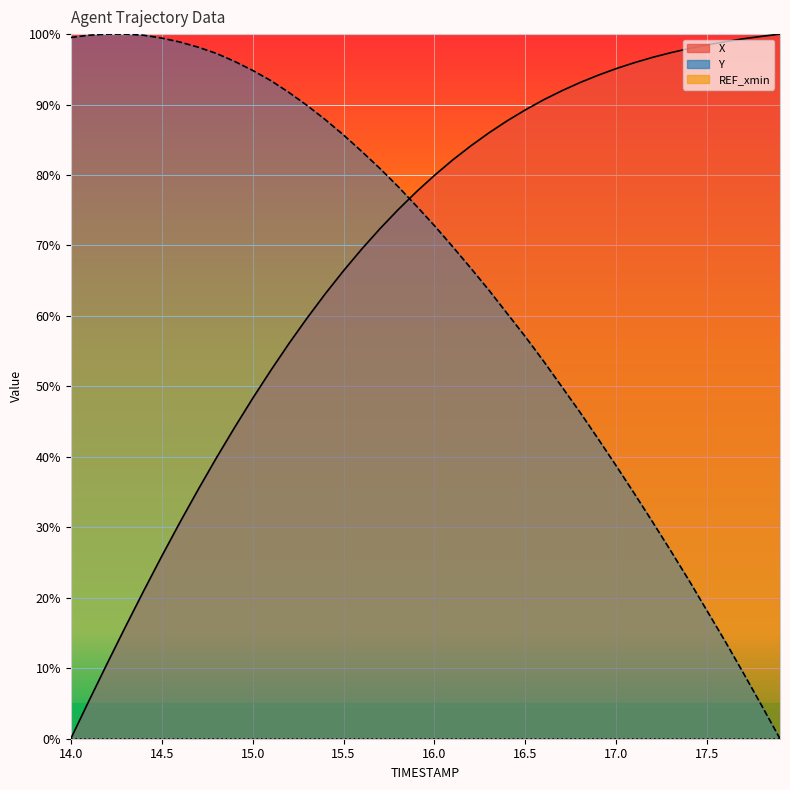

The value of Y at 16.9 is 42.6. True or false?

True